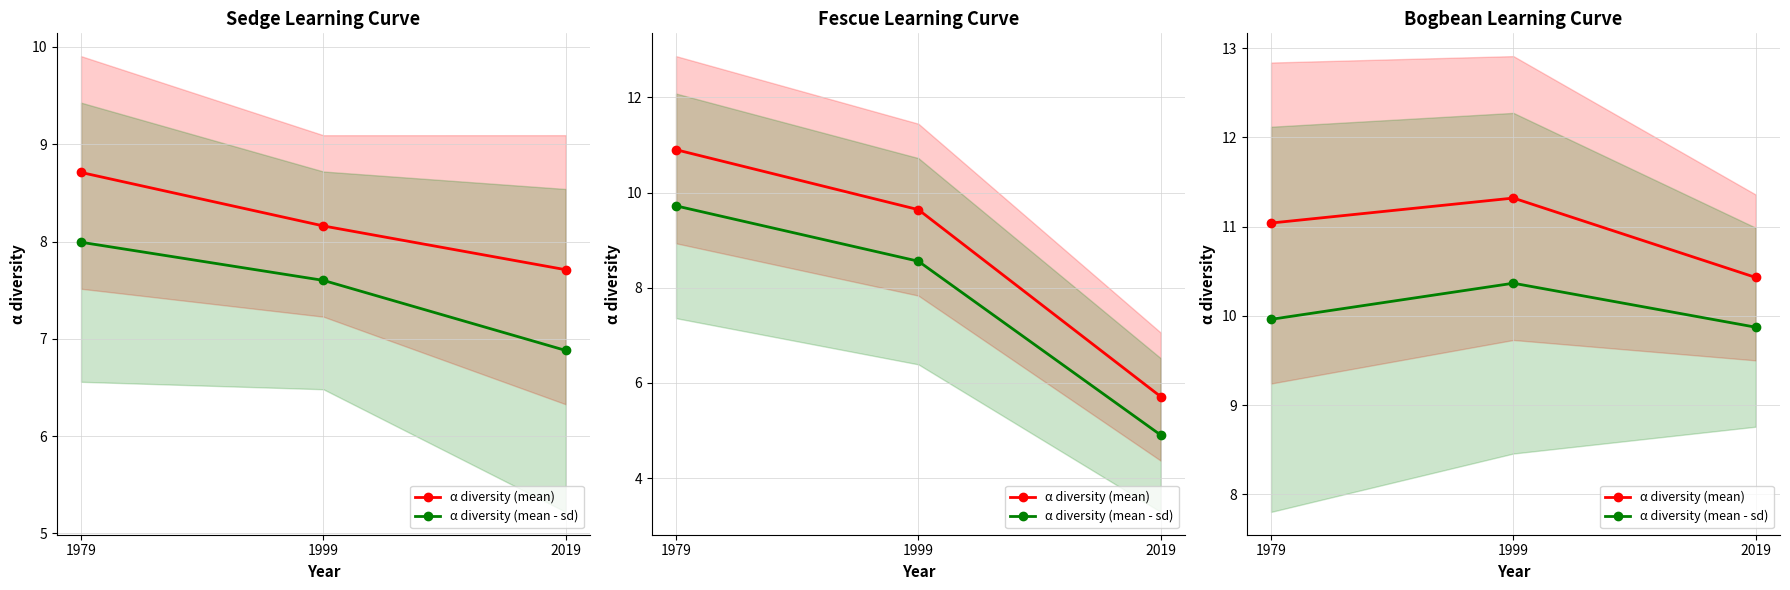

The value of α diversity (mean - sd) at 1999 is 10.4. True or false?

True